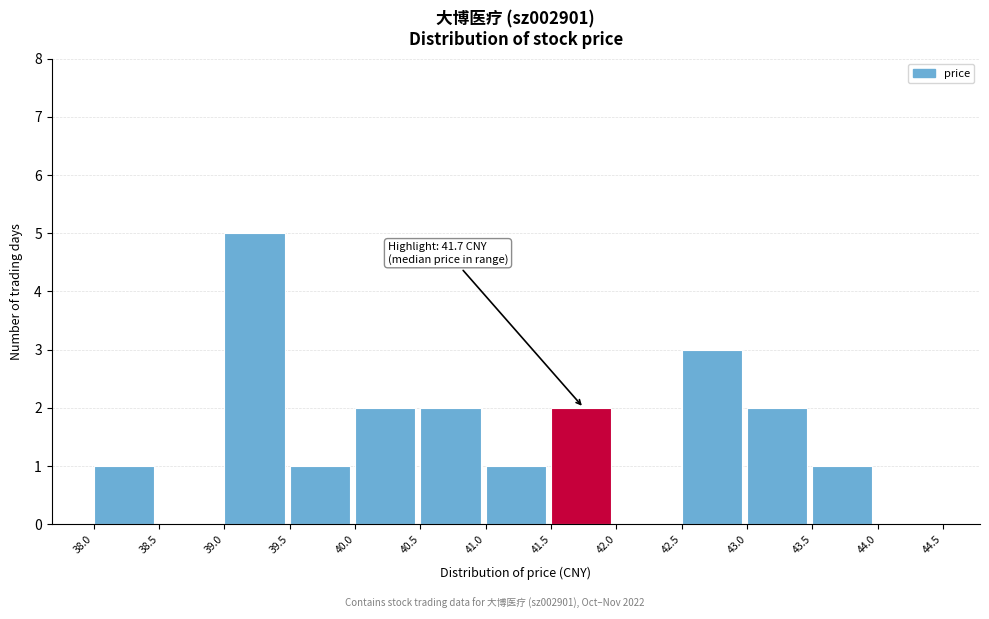

Over which range of the x-axis is the bar tallest?

39.0 to 39.5